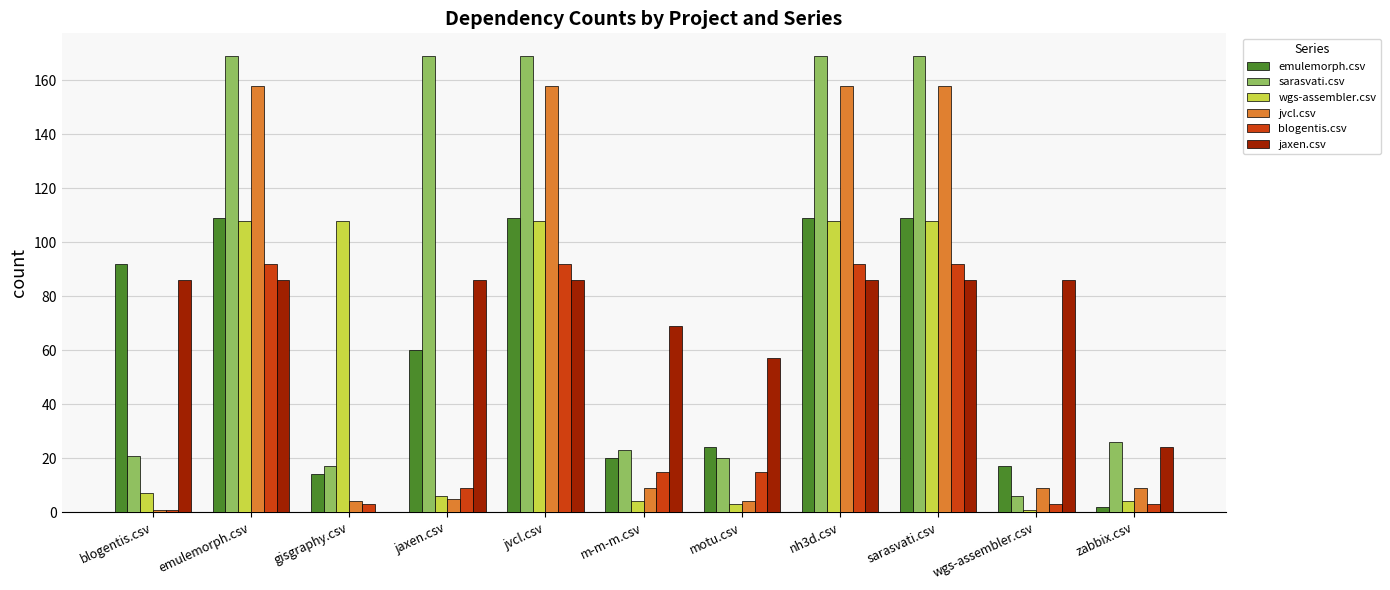

Which series has the largest total across all categories?

sarasvati.csv